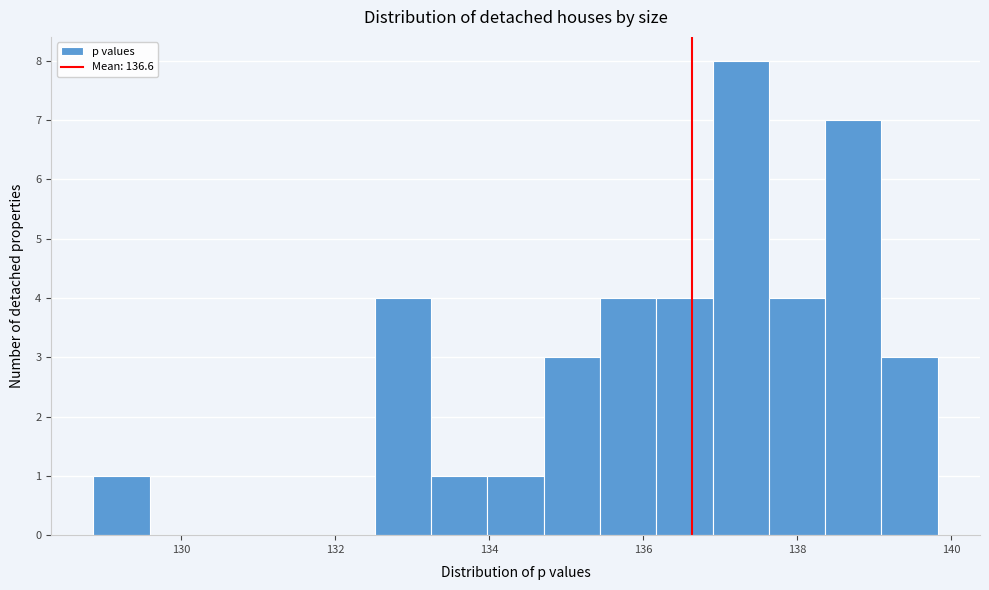

Read against the x-axis, roughly where is the centre of the tallest bar?

137.2